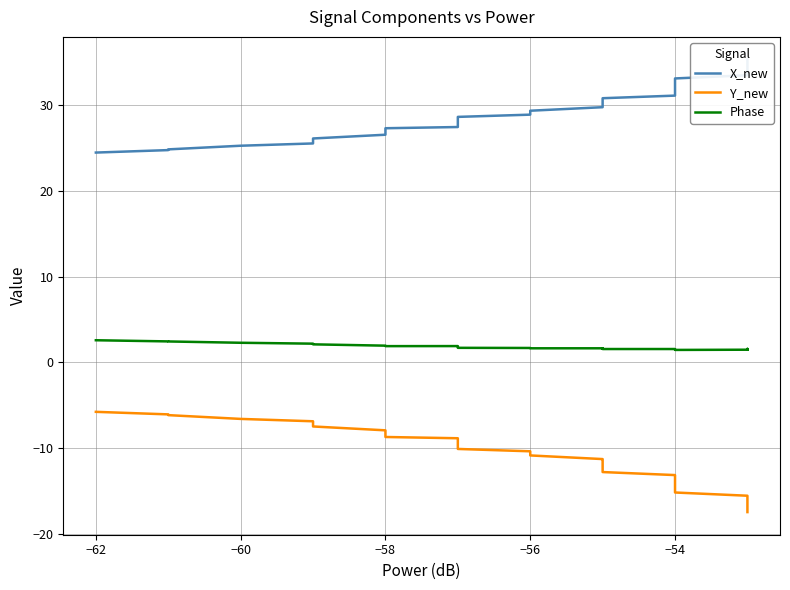

What is the difference between the second highest and minimum values in the X_new series?

10.5